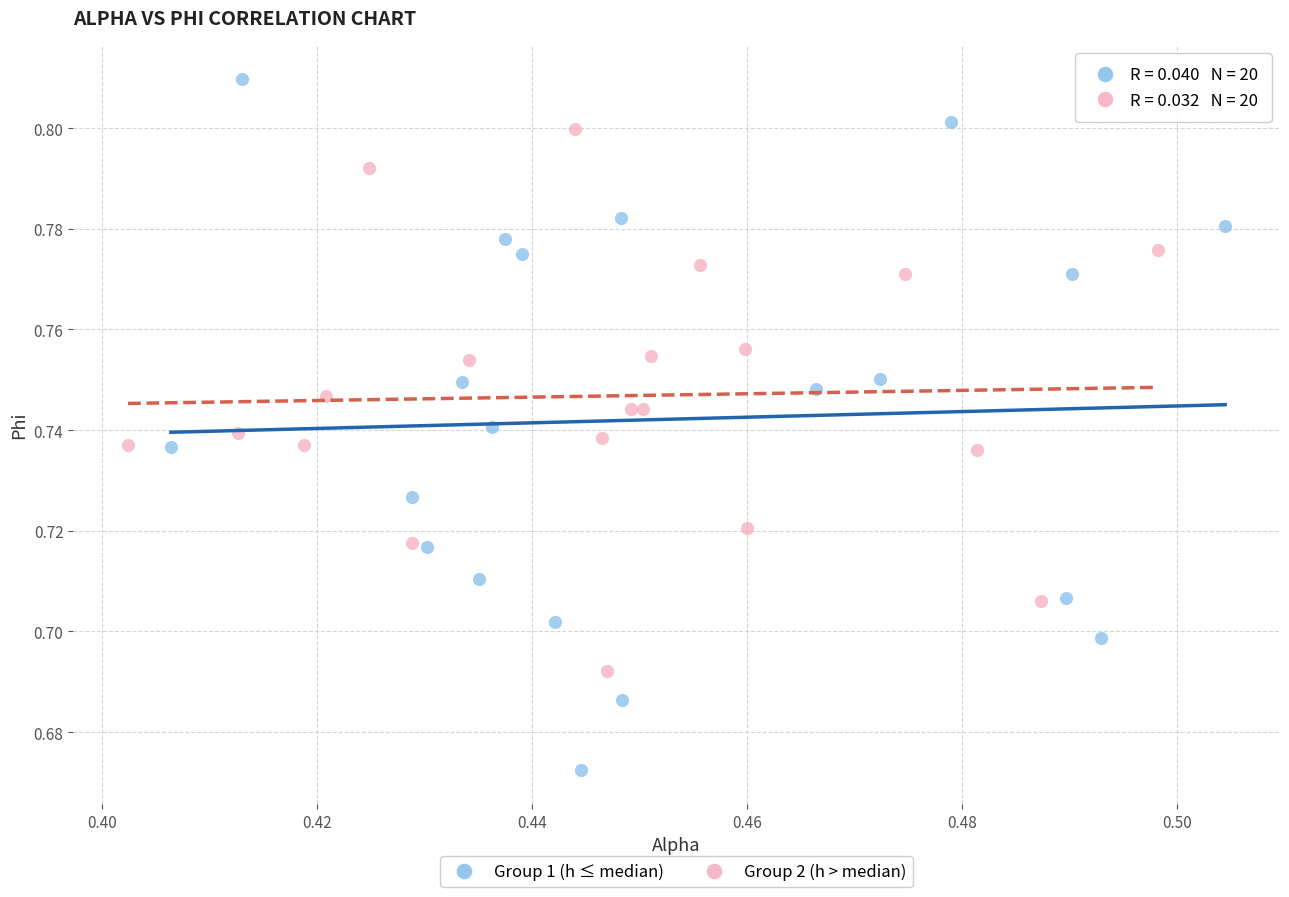

Which series has the largest Y range (max minus min)?

Group 1 (h ≤ median)